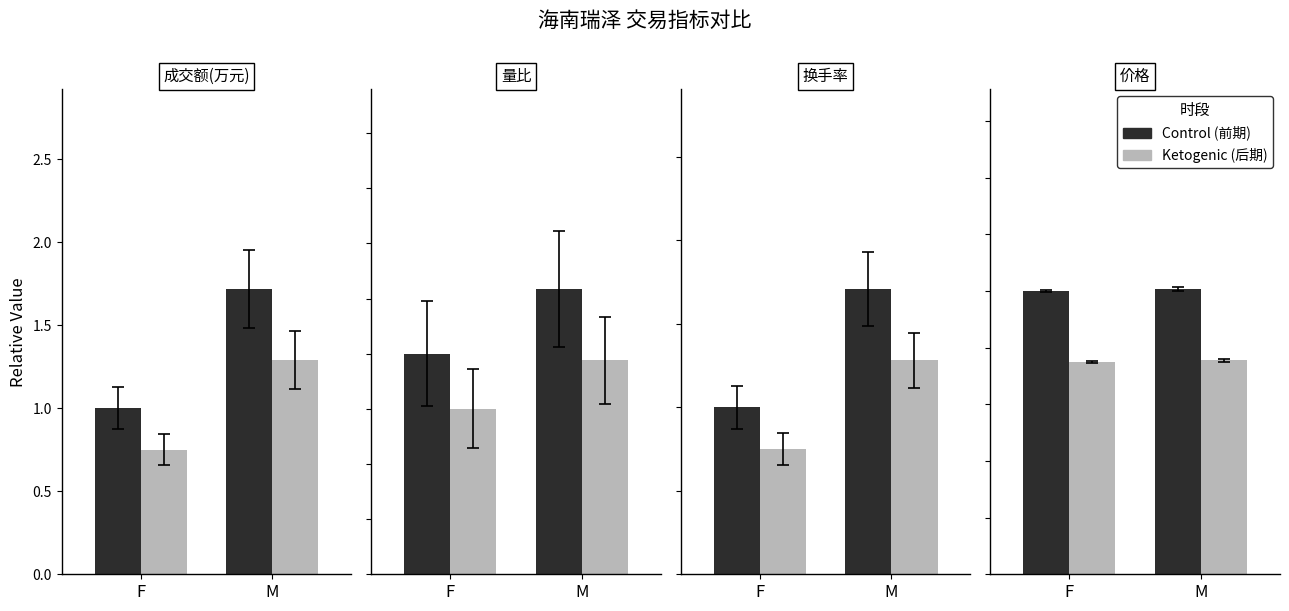

Does the chart contain any negative values?

No